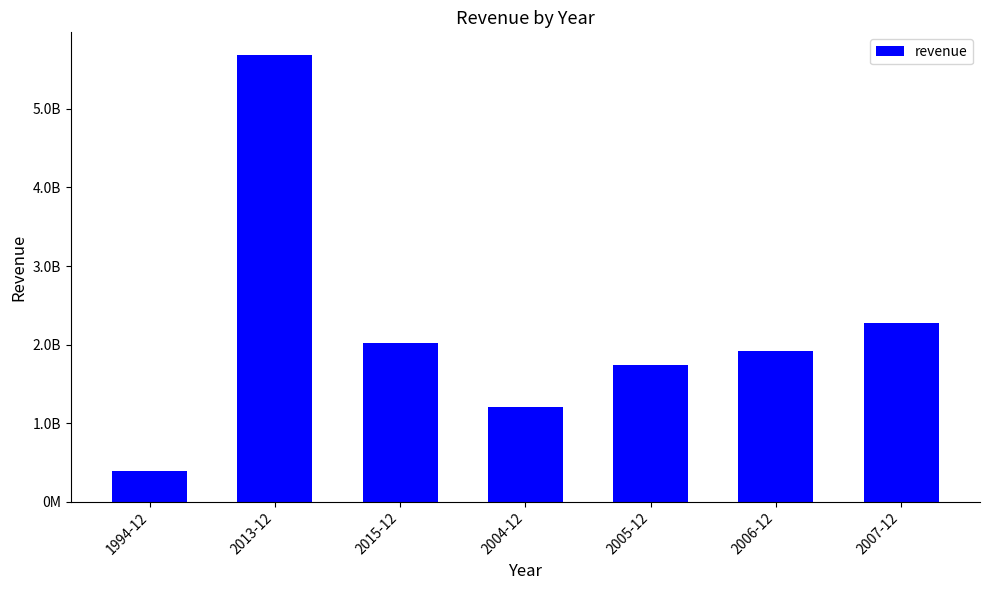

What is the difference between the maximum and minimum values?

5302500000